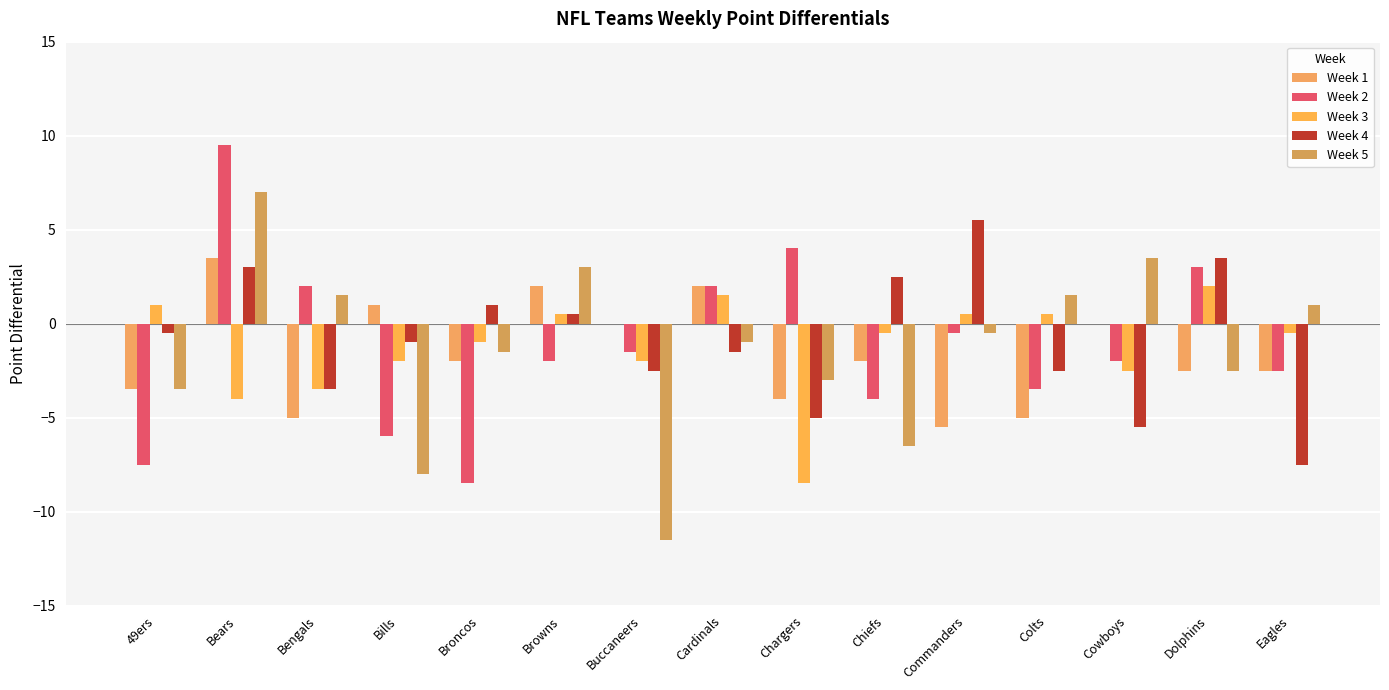

Are the bars horizontal?

No